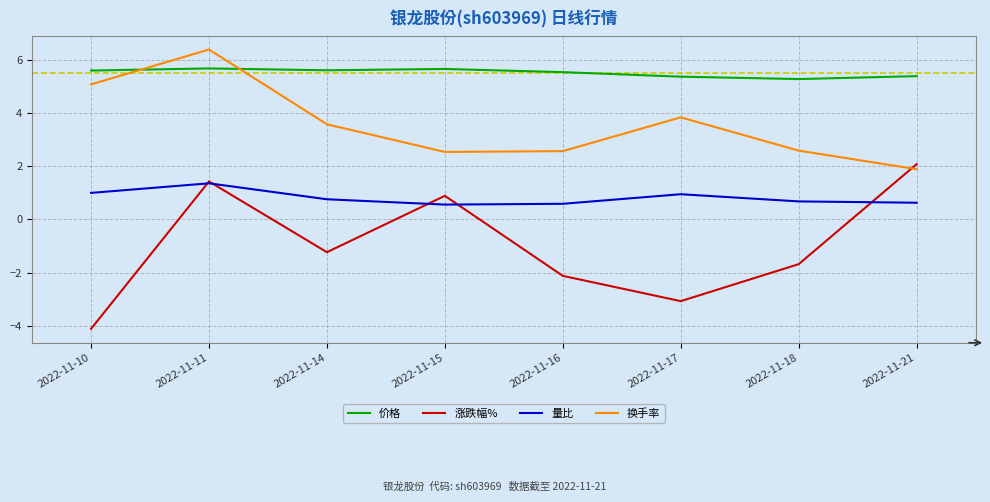

Where is the first local minimum for 涨跌幅%?

2022-11-14